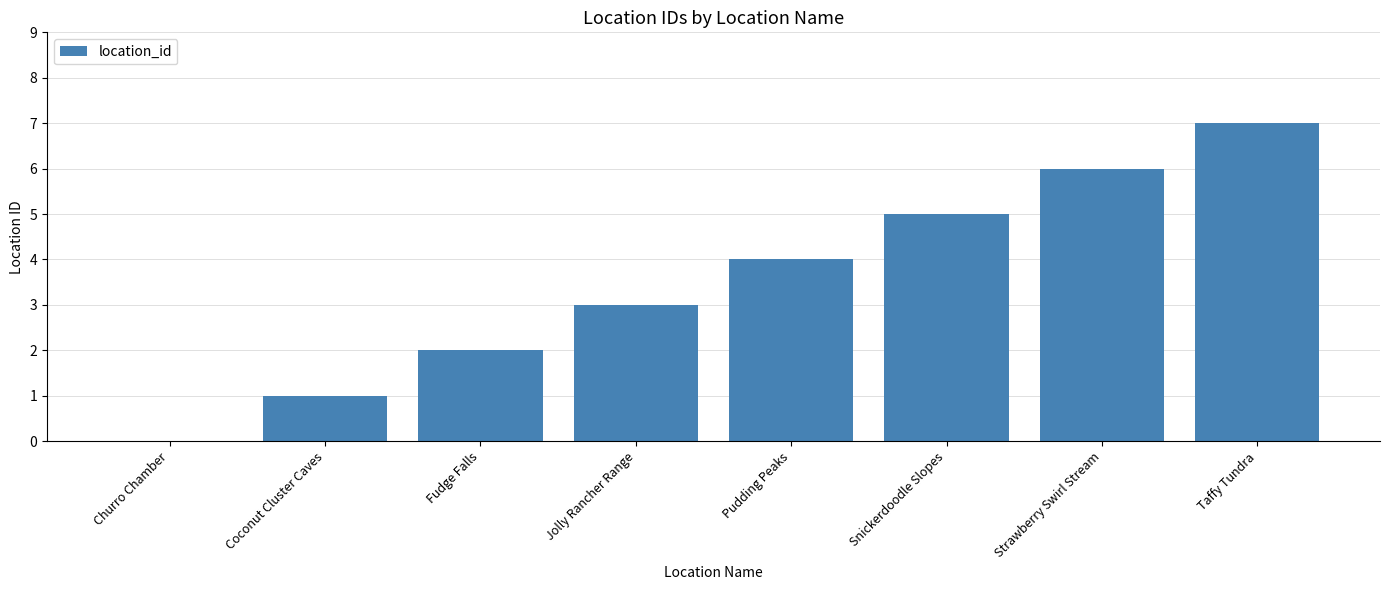

Which label corresponds to the largest value in the chart?

Taffy Tundra